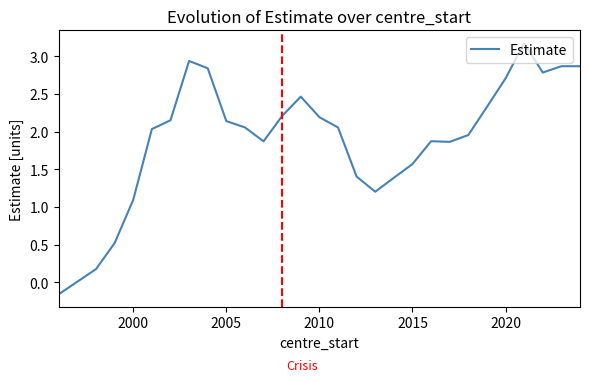

What is the greatest value displayed?

3.2